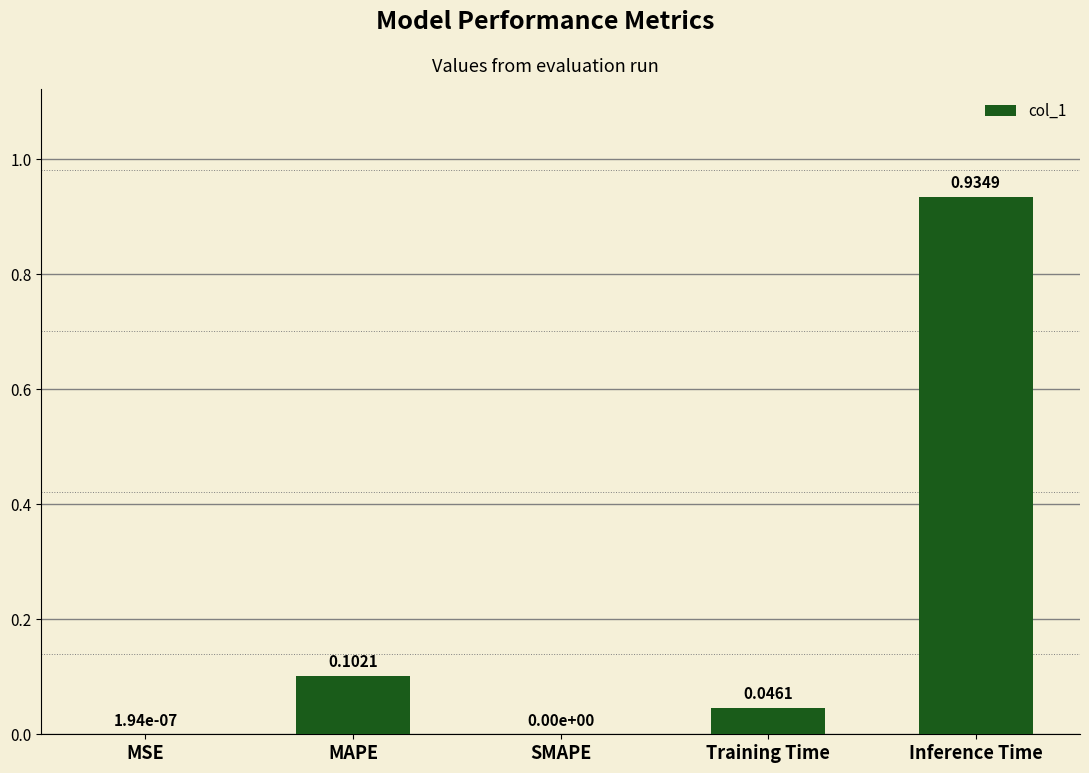

What is the sum of all values?

1.1